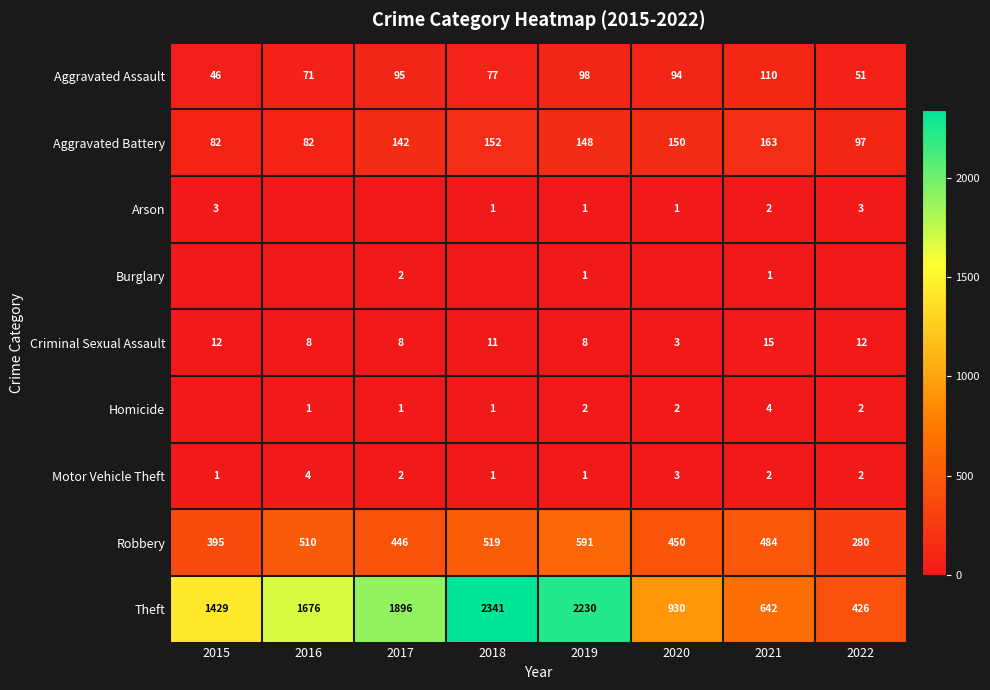

What is the difference between the highest and lowest values at 2019?

2229